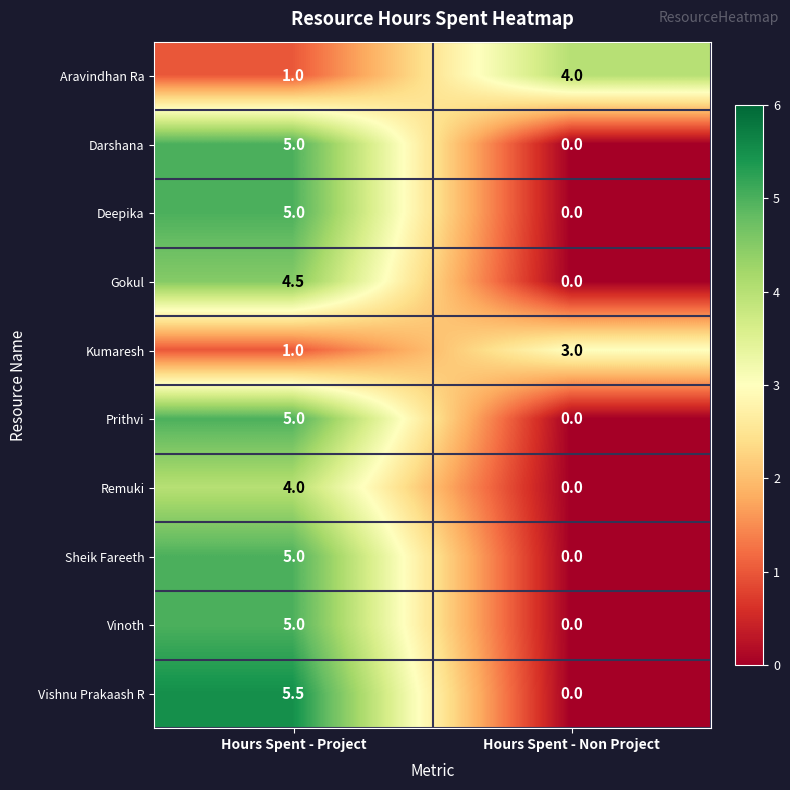

Rank the categories by Vinoth value from highest to lowest.

Hours Spent - Project, Hours Spent - Non Project